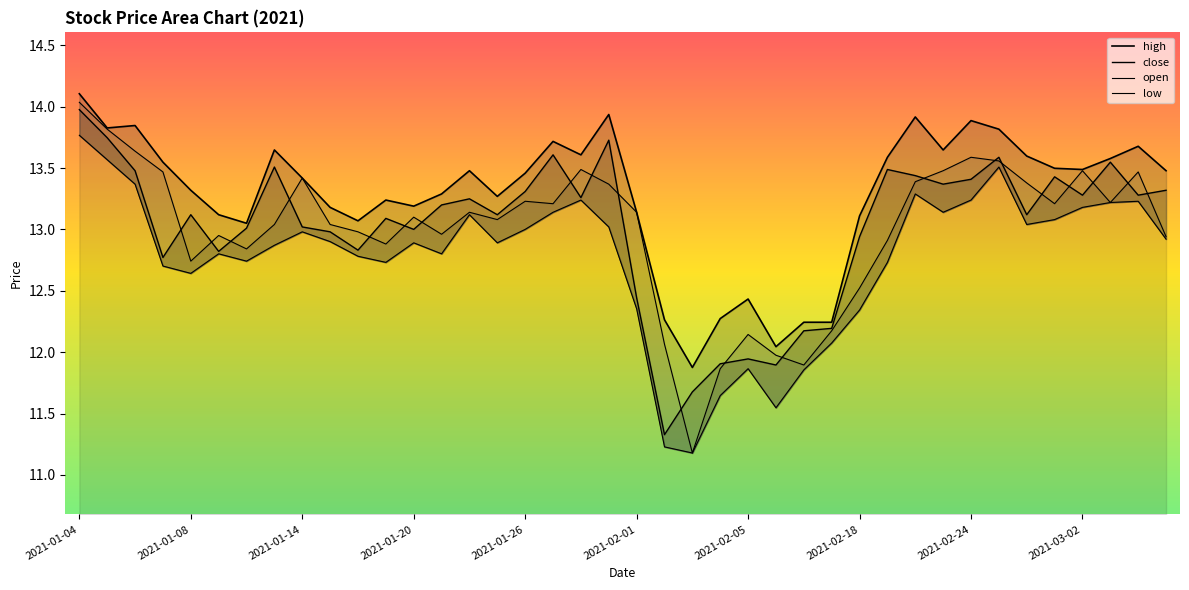

What is the difference between the low values at 2021-01-06 and 2021-01-08?

0.7